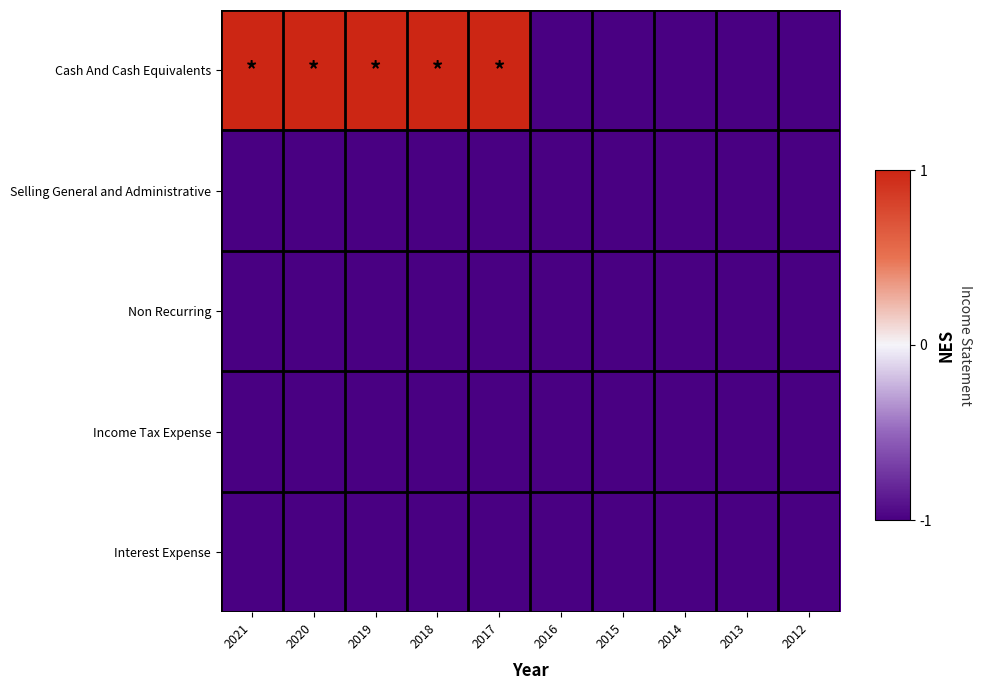

At which category is the sum across all series the highest?

2021